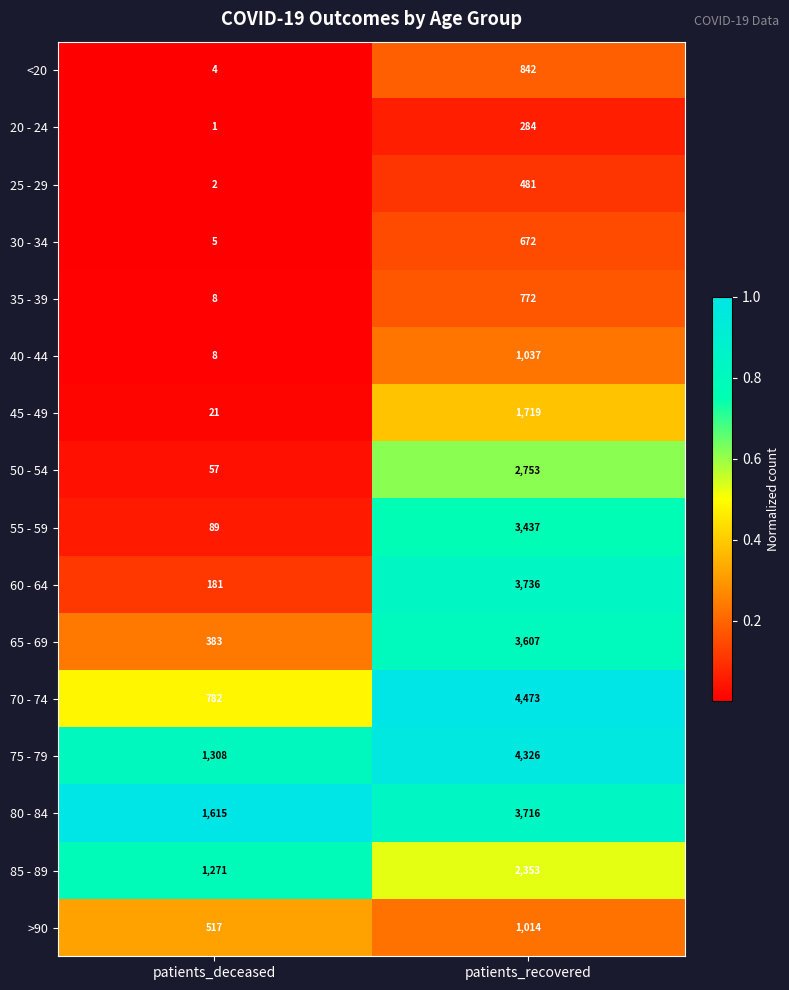

At which category is the sum across all series the highest?

patients_recovered